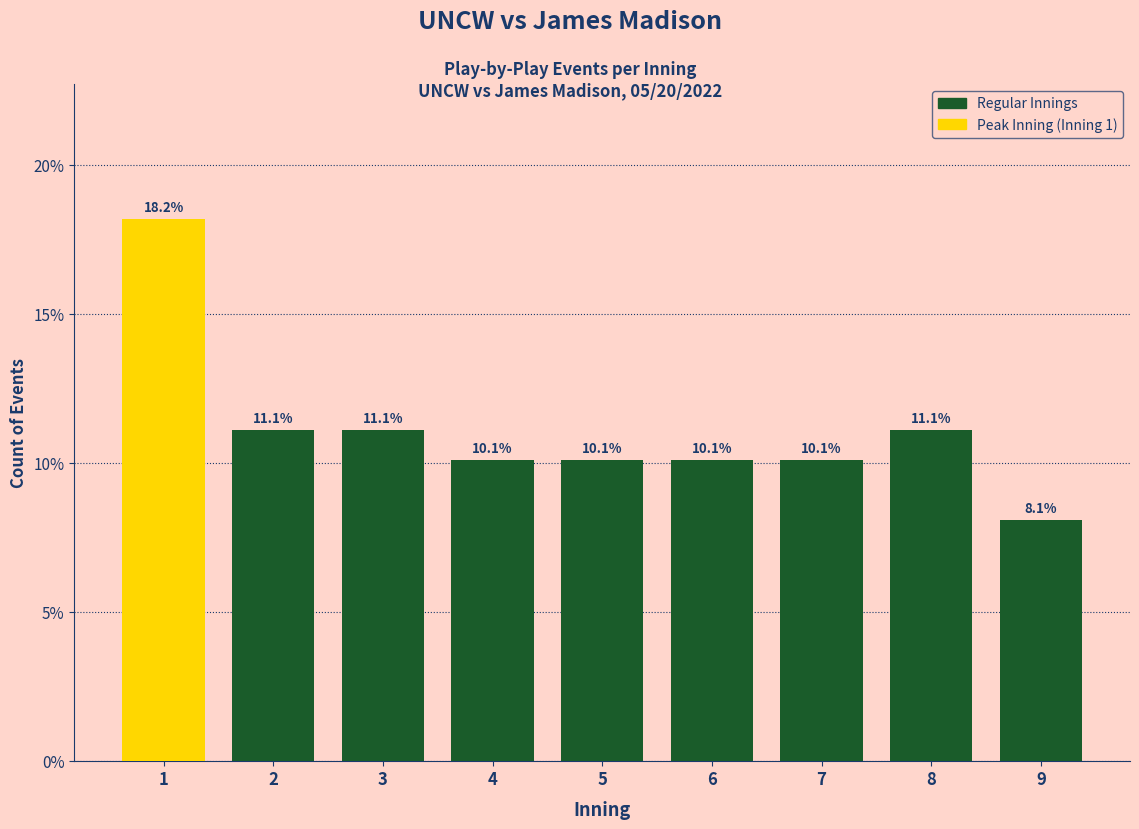

Reading left to right, transcribe all the data shown in this chart.

18.2	11.1	11.1	10.1	10.1	10.1	10.1	11.1	8.1